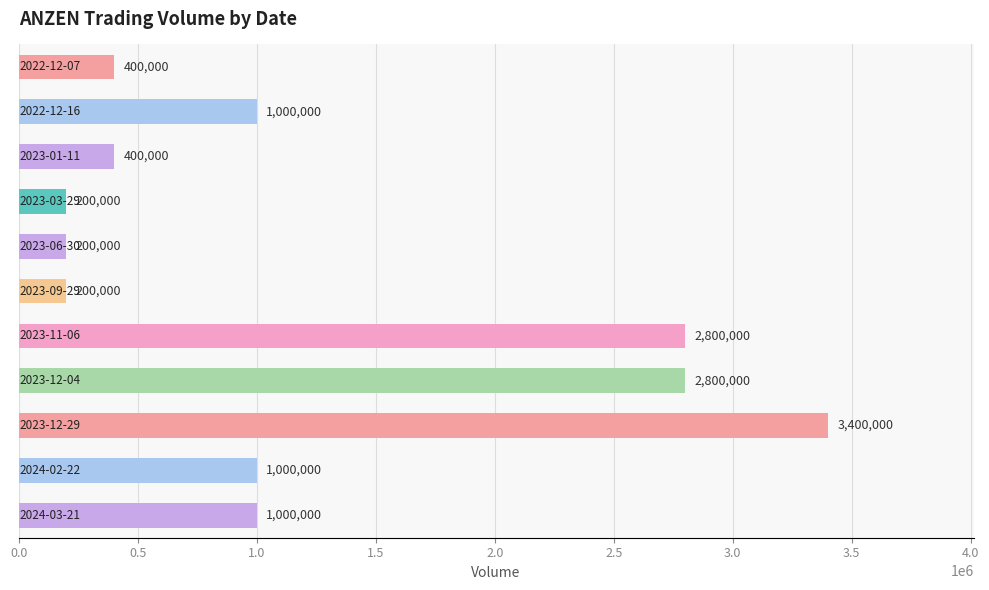

What is the difference between the maximum and minimum values?

3200000